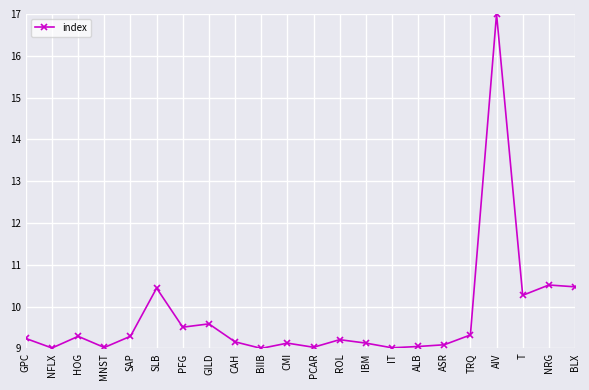

Where is the first local minimum?

NFLX